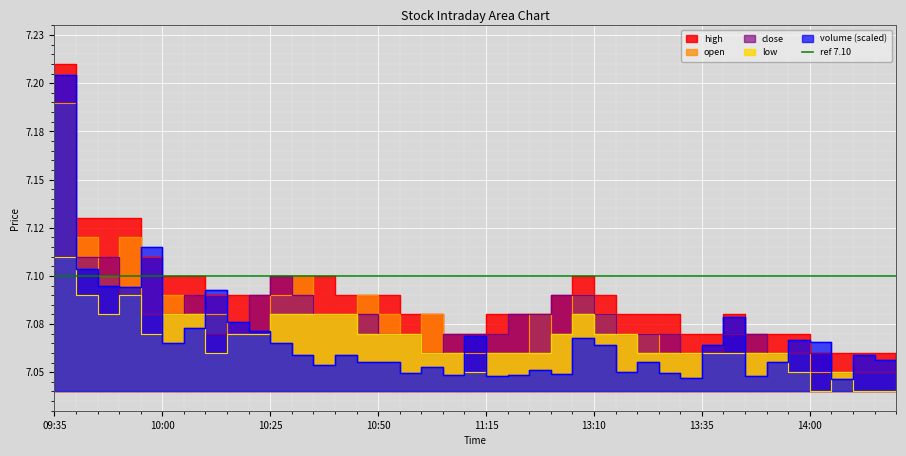

What value does the open series have at 10:30?

7.1